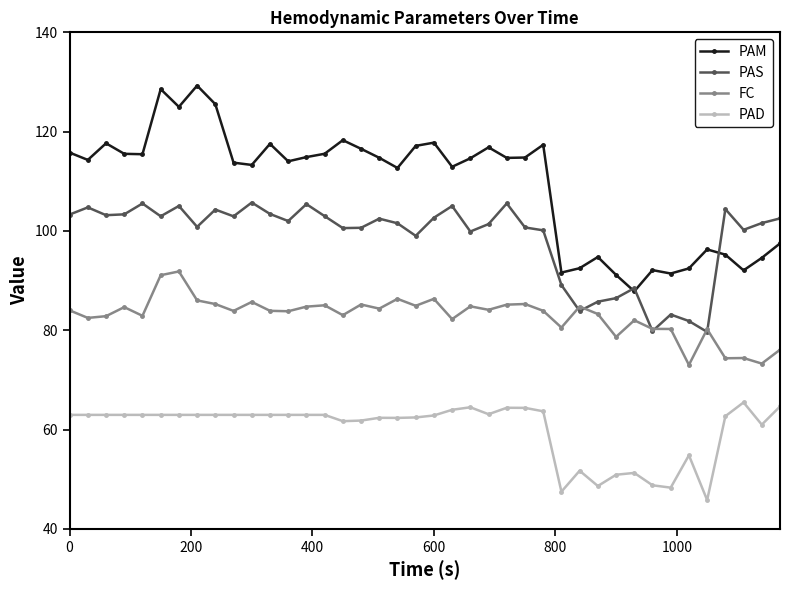

True or false: PAD and FC intersect in this chart.

False